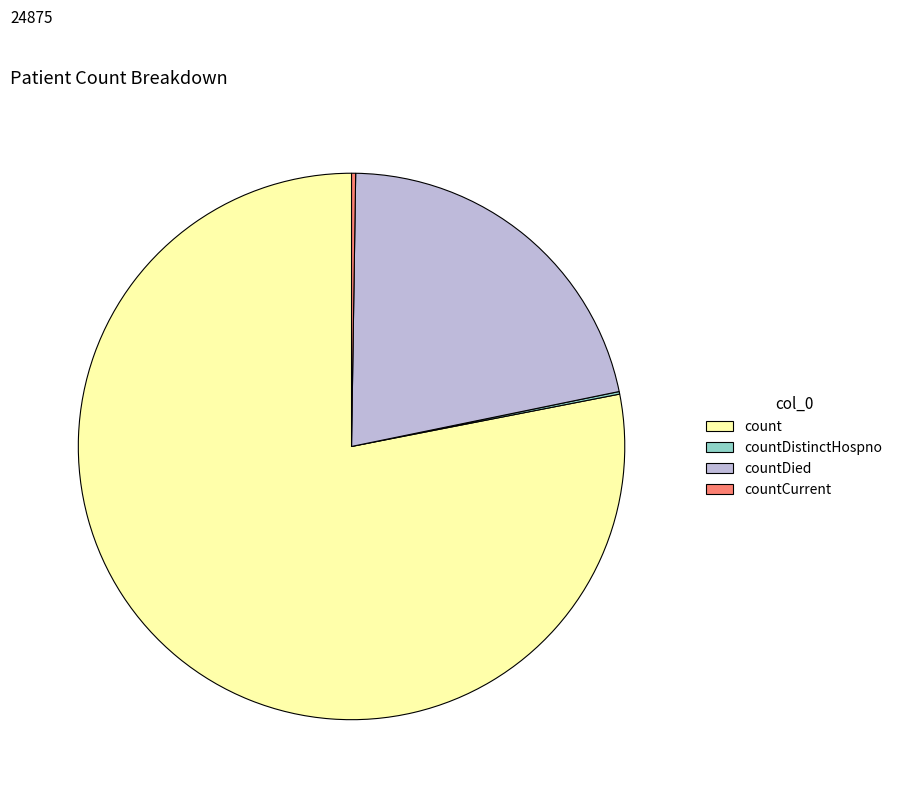

Which slice is the largest?

count